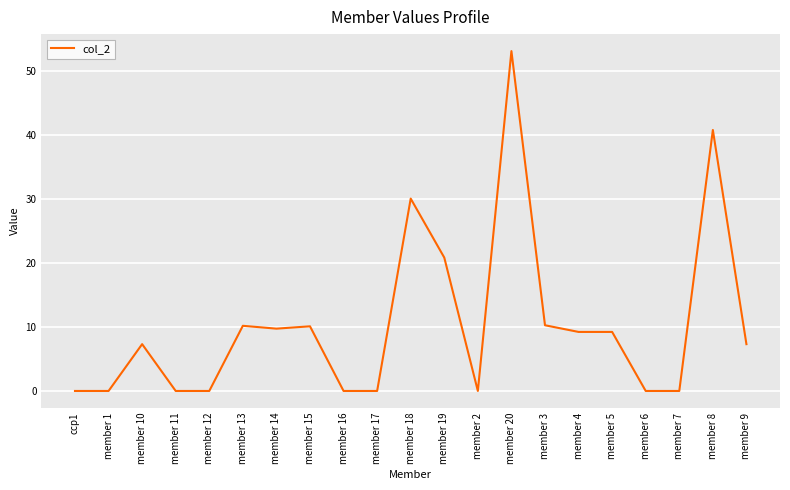

Read the value at member 5.

9.2